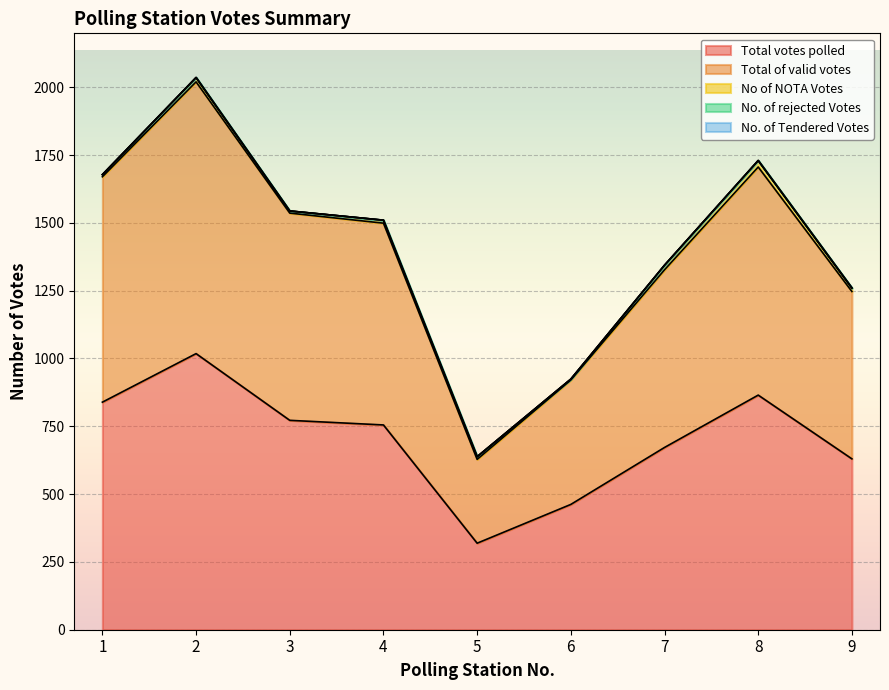

How many interior local valleys does the No of NOTA Votes series have?

2